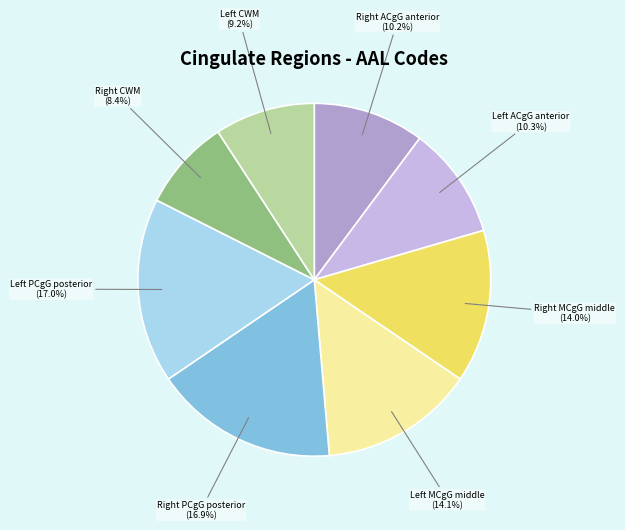

How many segments does this pie chart have?

8